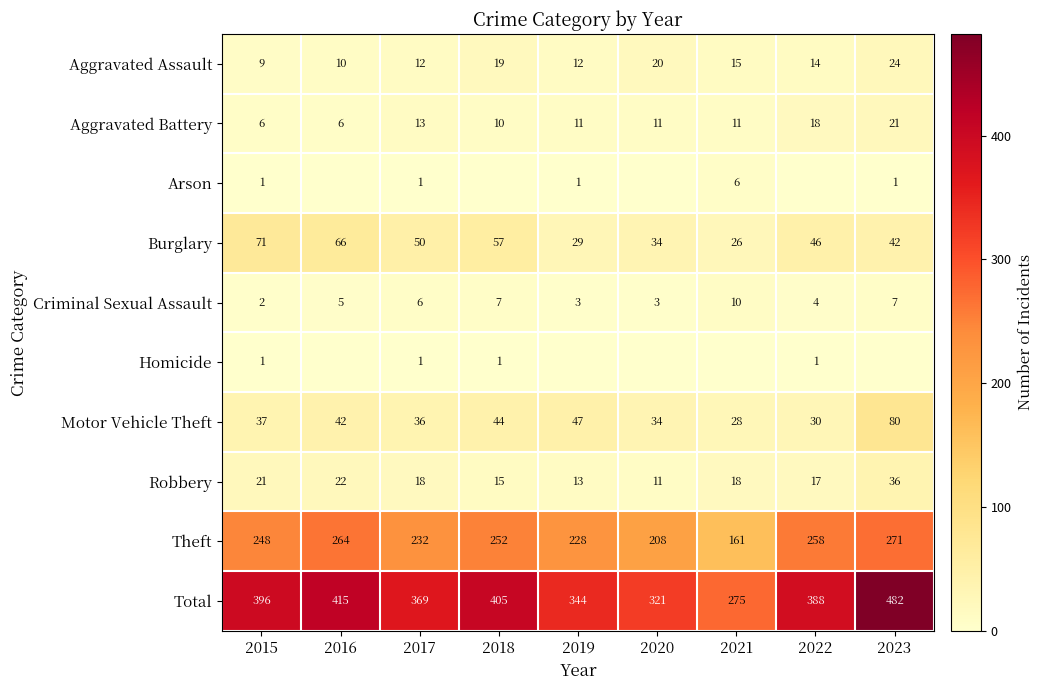

What is the total value across all series at 2019?

688